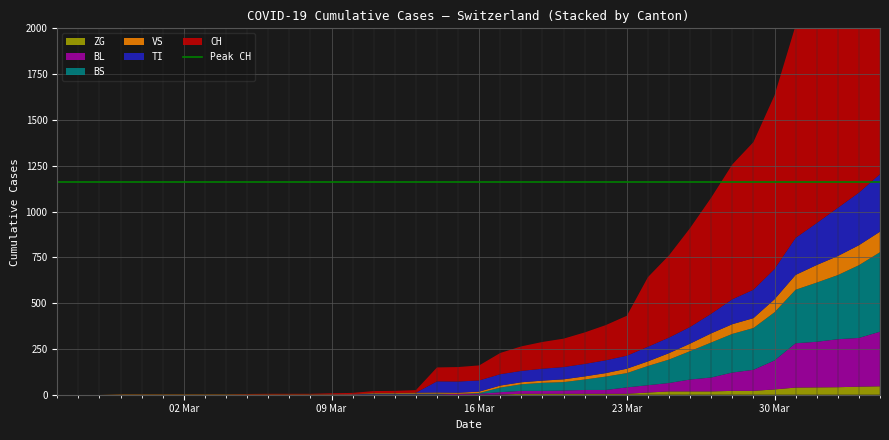

Reading left to right, extract all data points from this chart.

CH: 0	0	0	0	0	0	0	0	0	2	3	3	3	5	6	11	12	14	76	79	82	116	134	146	155	172	192	218	380	449	540	634	736	806	948	1160	1279	1480	1588	1742
TI: 0	0	0	0	0	0	0	0	0	0	0	0	0	0	0	0	0	0	61	61	61	62	62	65	67	68	70	71	80	85	91	107	136	155	165	202	229	263	287	314
VS: 0	0	0	2	2	2	2	2	2	2	2	2	2	2	2	3	3	5	6	6	8	11	11	12	15	17	19	24	25	35	41	50	53	54	71	81	96	104	109	112
BL: 0	0	0	0	0	0	0	0	0	0	0	0	0	1	2	2	2	2	2	5	5	13	16	16	18	21	21	35	40	46	65	76	100	115	158	242	249	262	266	298
BS: 0	0	0	0	0	0	0	0	0	0	0	0	0	0	0	4	4	4	4	0	4	25	36	44	46	57	73	78	105	128	155	191	211	228	263	292	323	350	397	434
ZG: 0	0	0	0	0	0	0	0	0	0	0	0	0	0	0	0	0	0	0	0	0	1	5	5	5	5	5	5	12	18	18	18	21	21	29	39	40	41	44	46